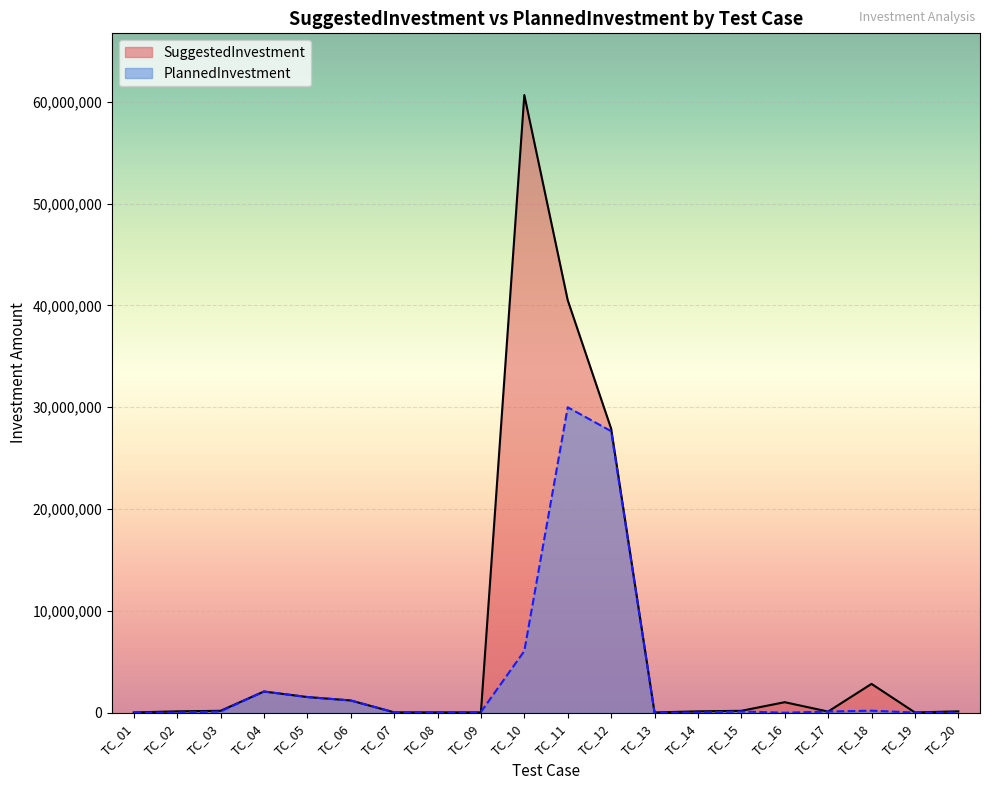

Which series has the largest total across all categories?

SuggestedInvestment